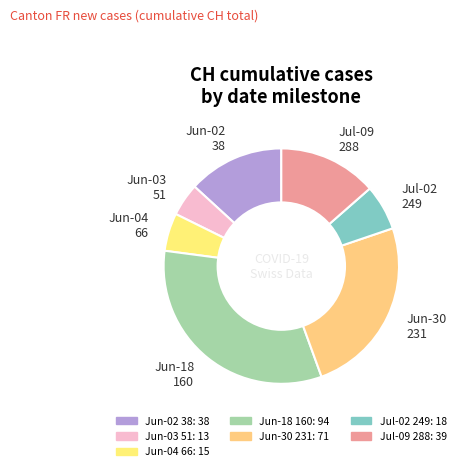

Do Jun-03 51 and Jun-02 38 together represent more than half of the pie?

No